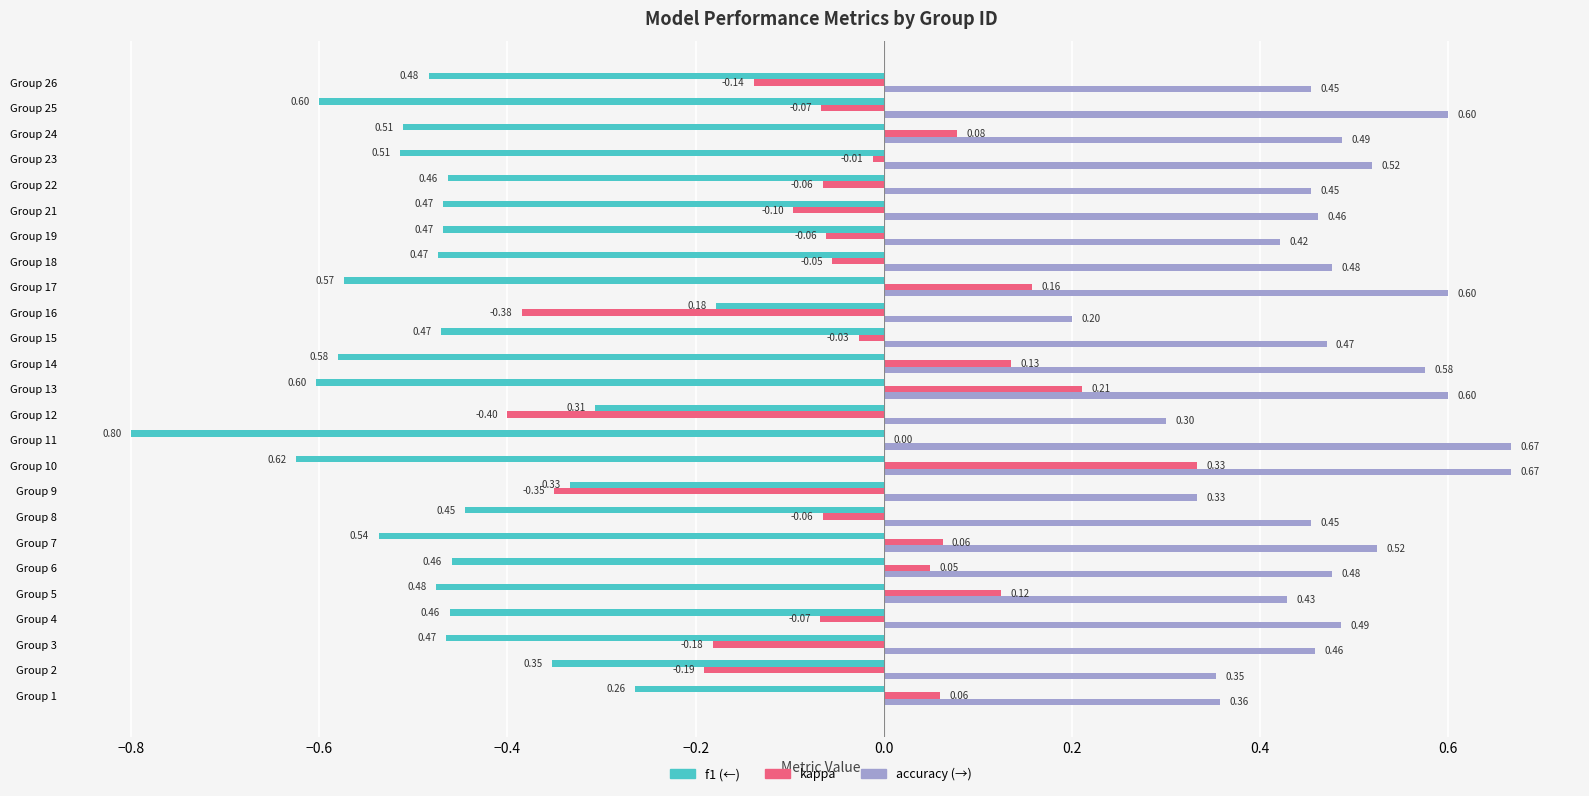

At which category is the sum across all series the highest?

Group 10